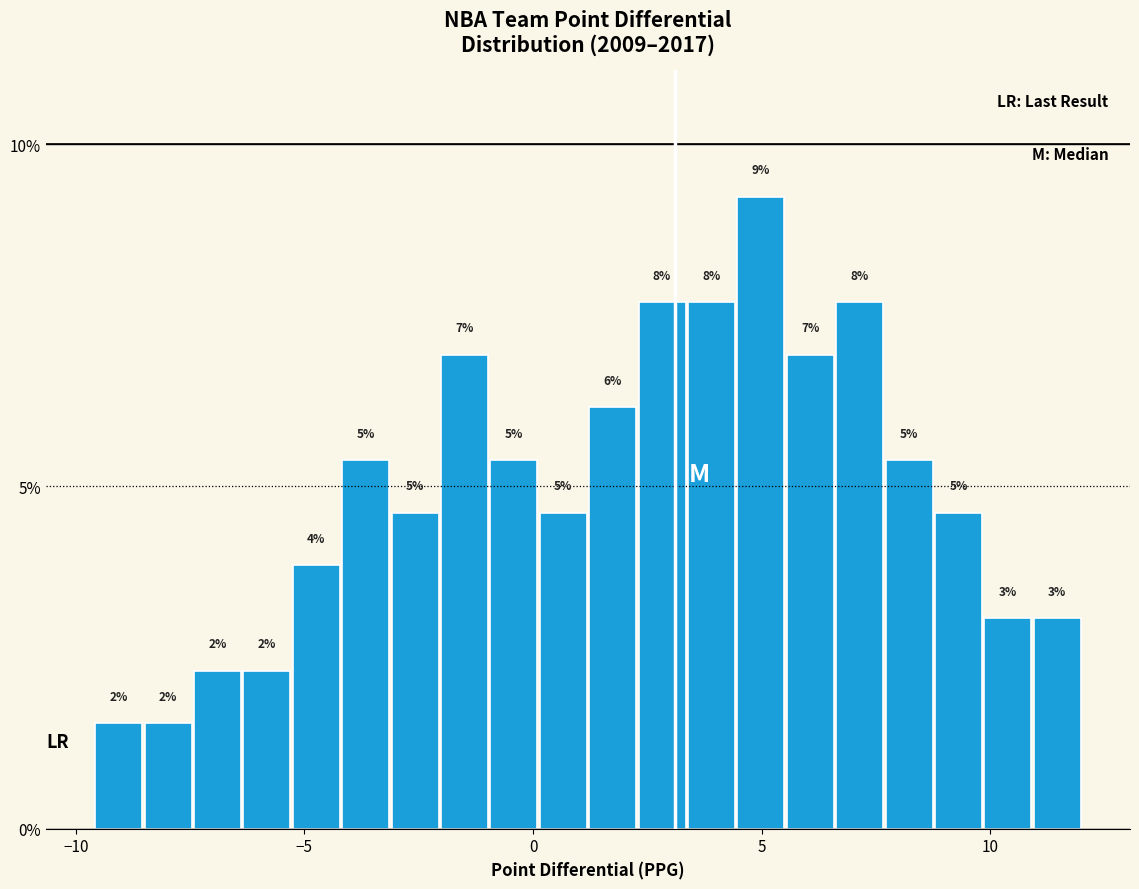

Read against the x-axis, roughly where is the centre of the tallest bar?

5.0